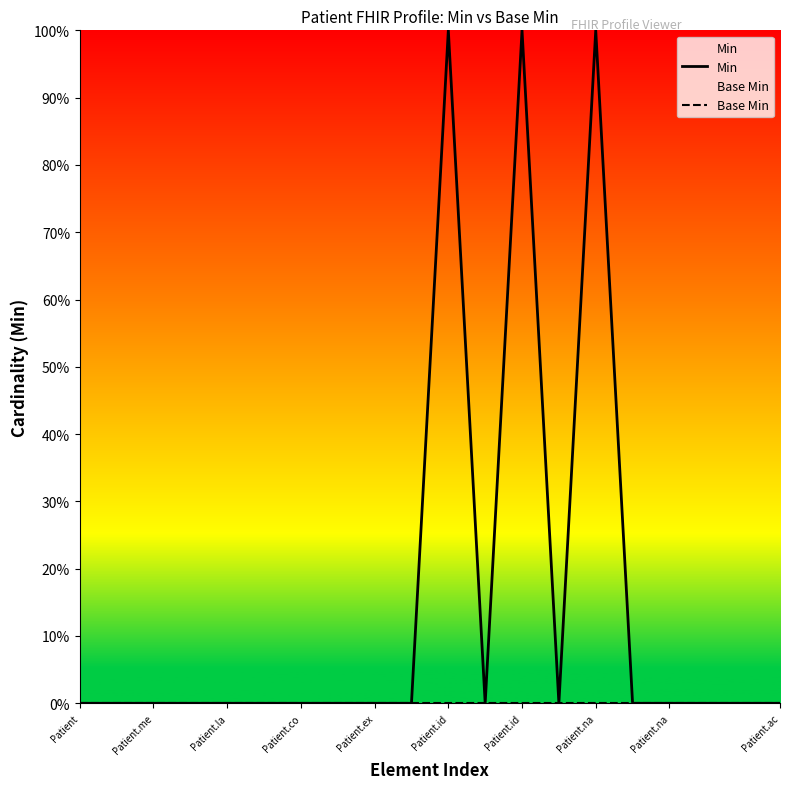

Rank the series by their average value, from lowest to highest.

Base Min, Min